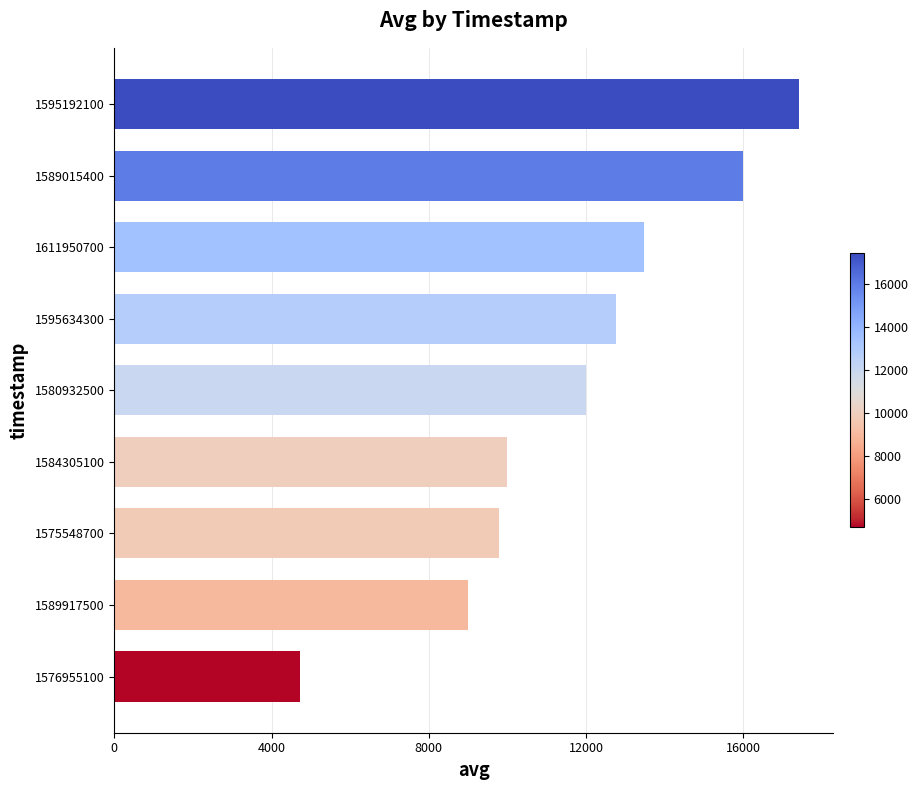

Reading bottom to top, extract all data points from this chart.

4714	9000	9778	10000	12000	12766	13478	15997	17406